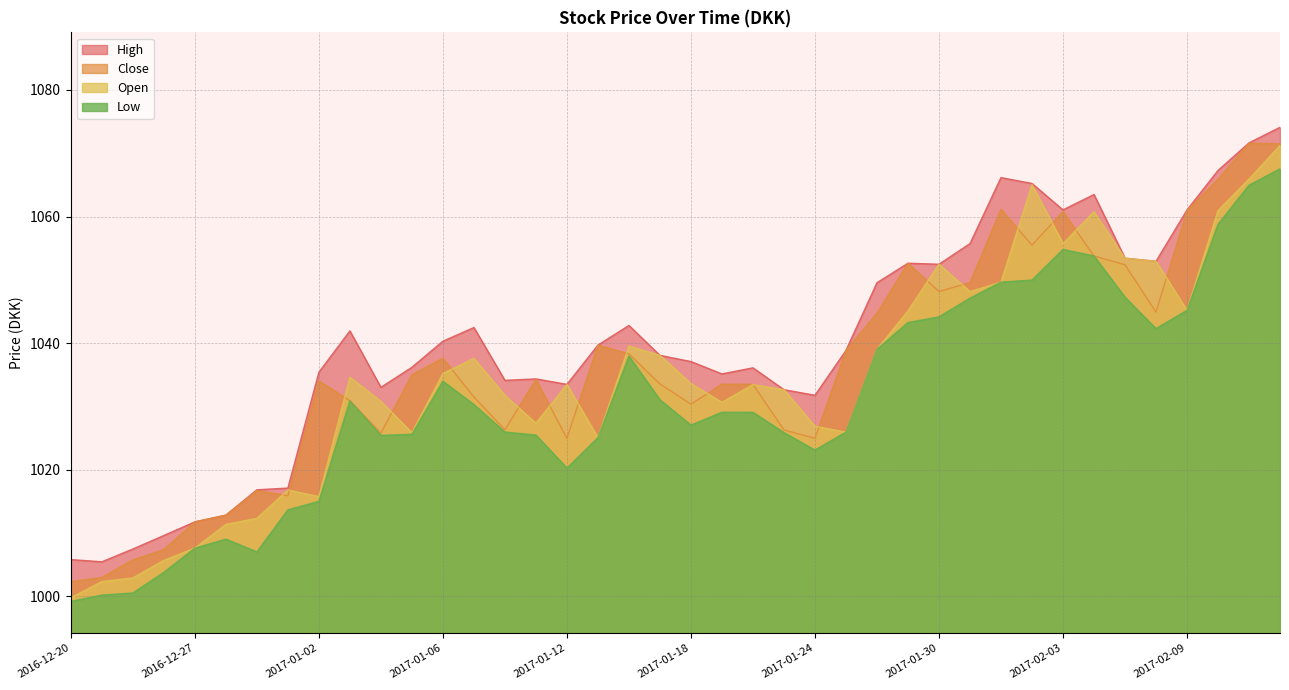

True or false: Open has more than 1 interior local peaks.

True